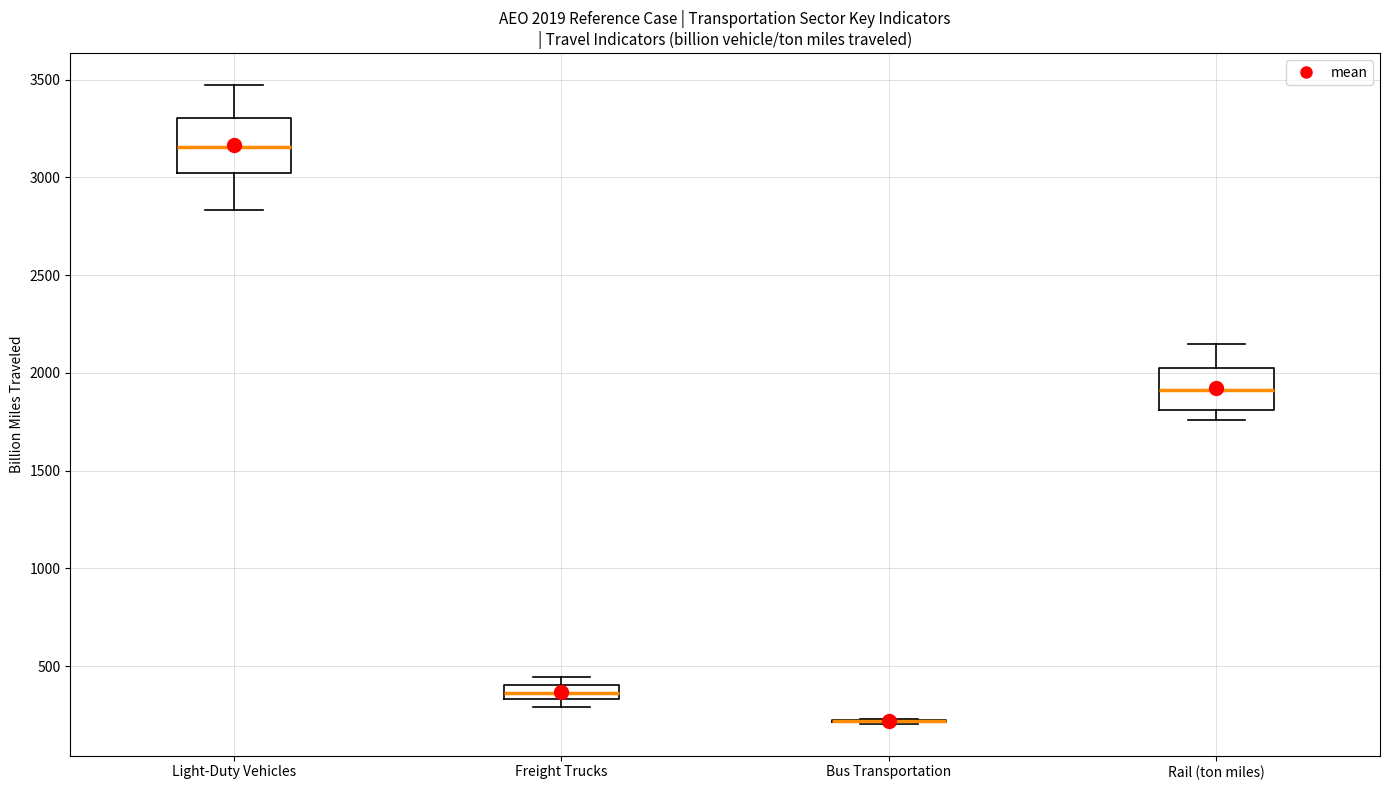

Comparing the boxes themselves (not the whiskers), which one is the tallest?

Light-Duty Vehicles